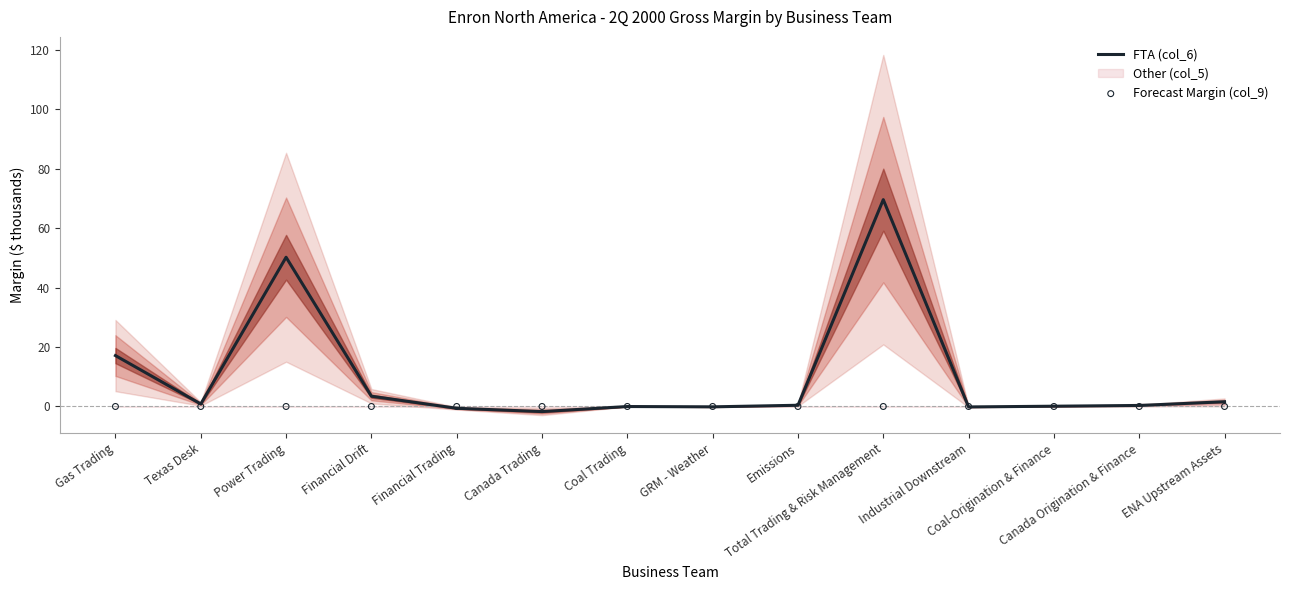

What is the highest value of the FTA (col_6) series?

69.6